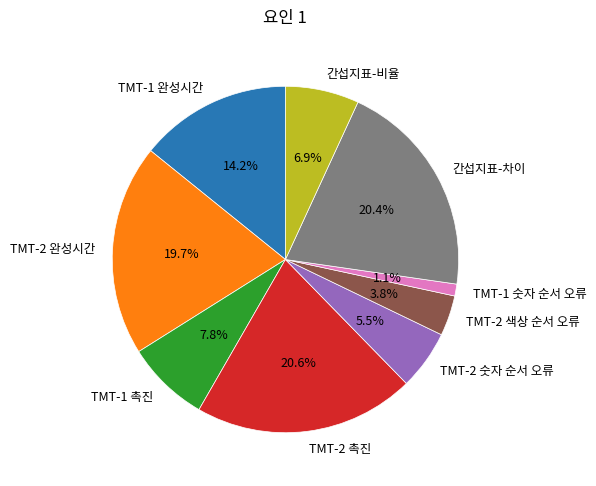

What percentage is the TMT-2 완성시간 slice, to the nearest percent?

20%